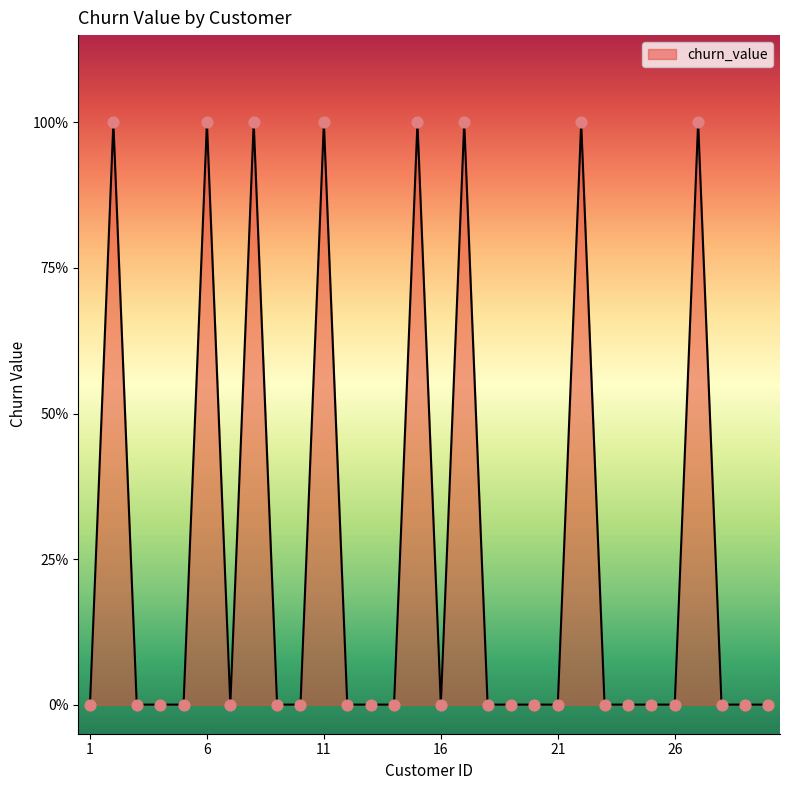

Is this an area chart (filled region under the line)?

Yes